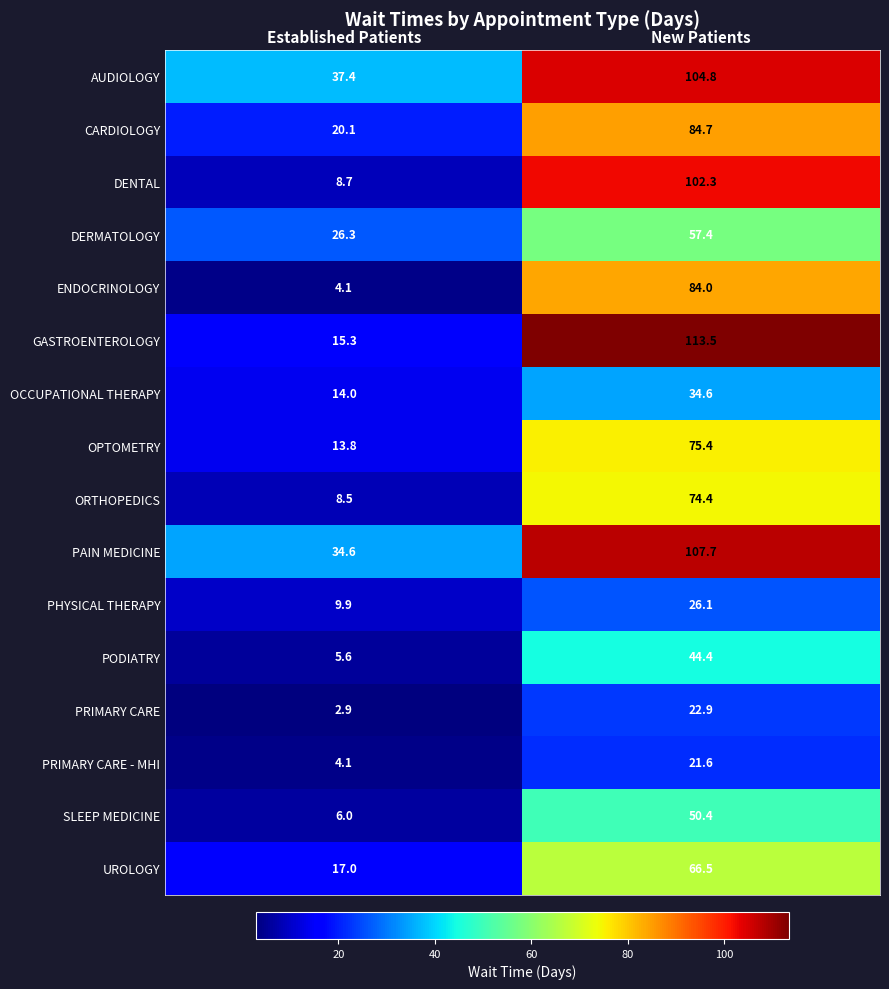

What is the difference between the maximum and minimum values in the AUDIOLOGY series?

67.4